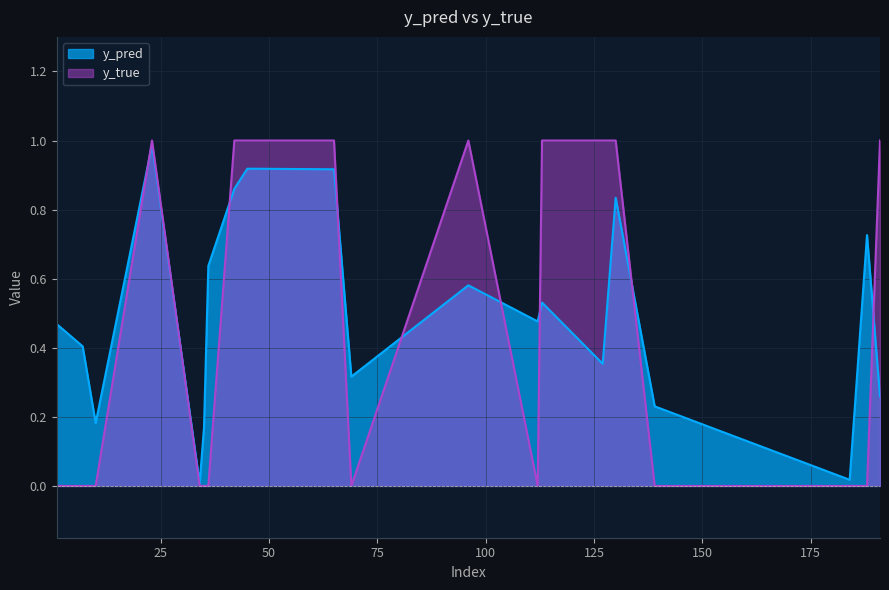

Which series ends up on top after the final intersection of y_true and y_pred?

y_true